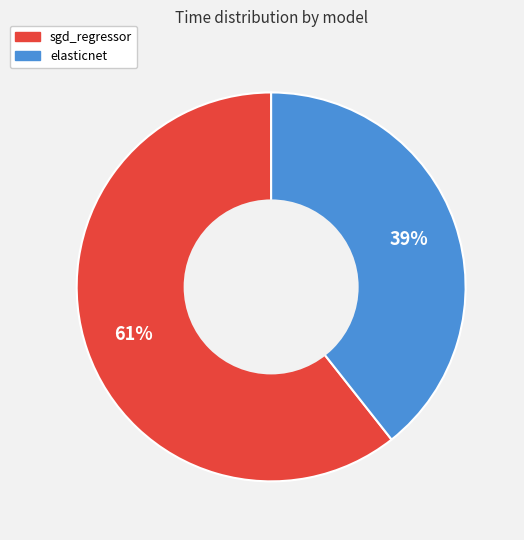

True or false: elasticnet accounts for 28% of the total.

False